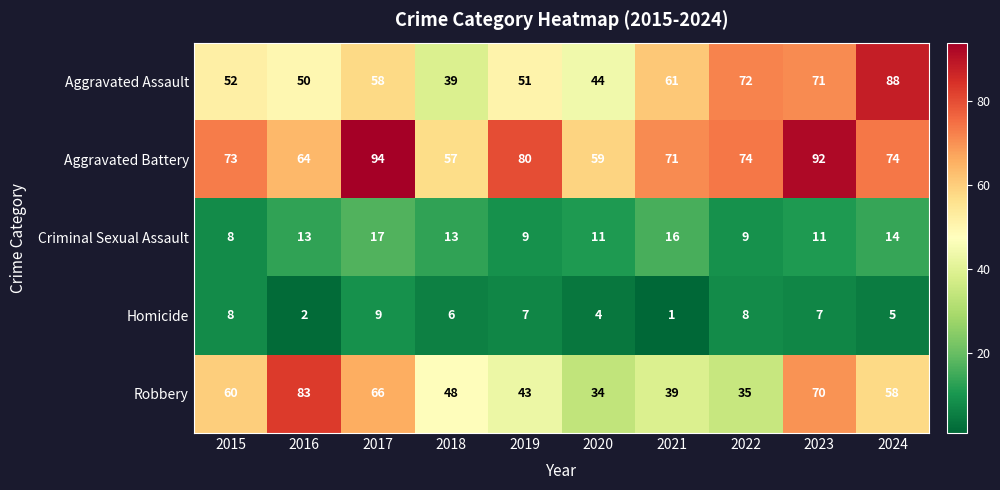

What is the difference between the maximum and minimum values in the Homicide series?

8